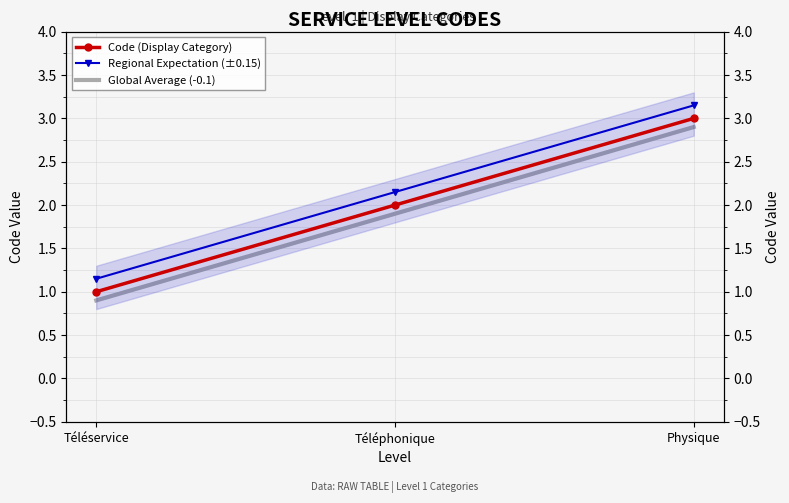

How many values in the Global Average (-0.1) series are below 1?

1